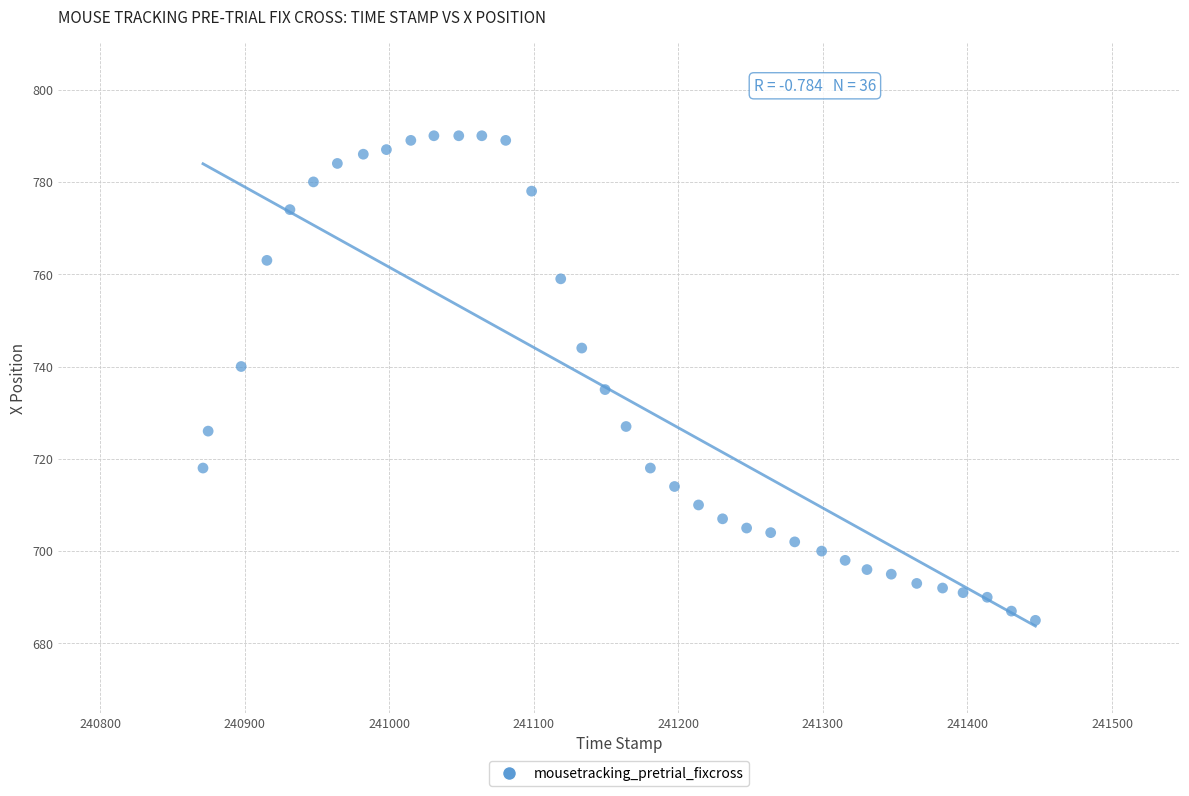

What is the range of Y values (max minus min)?

105